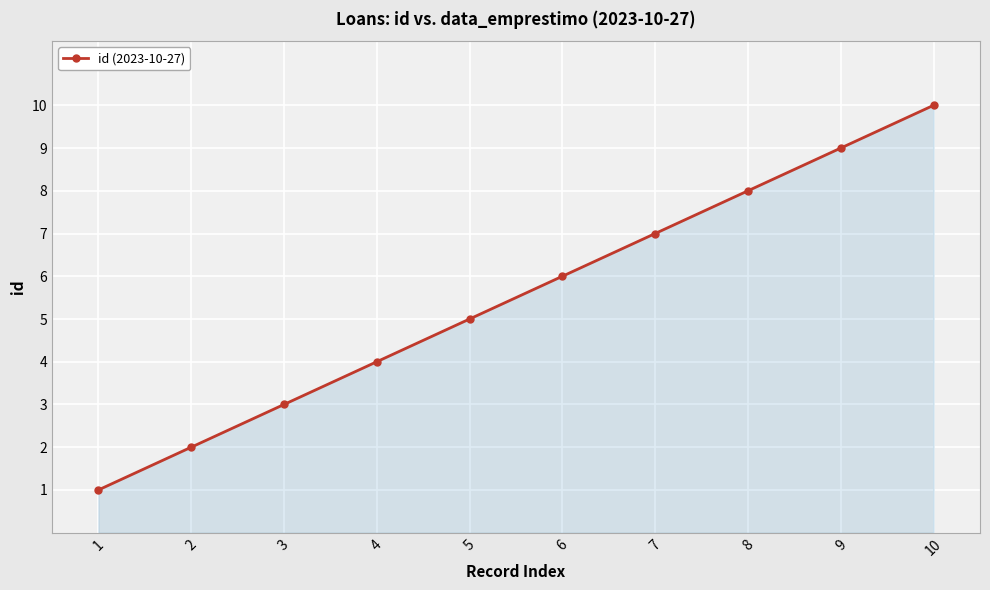

Reading left to right, what are all the values shown in this chart?

1=1	2=2	3=3	4=4	5=5	6=6	7=7	8=8	9=9	10=10